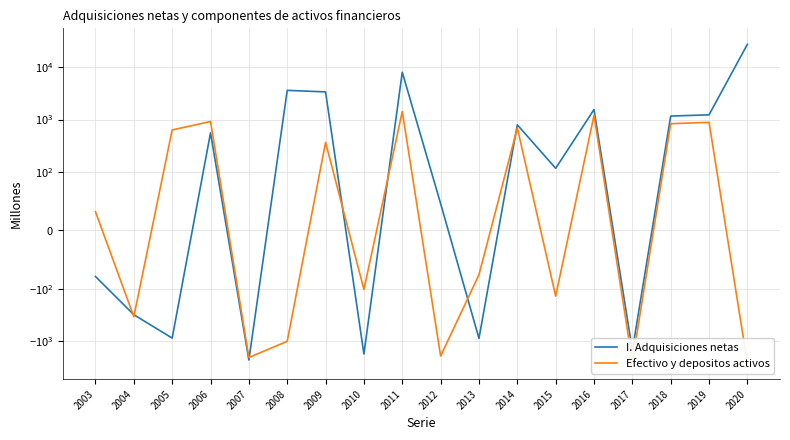

At 2018, list the series in order from smallest to largest.

Efectivo y depositos activos, I. Adquisiciones netas